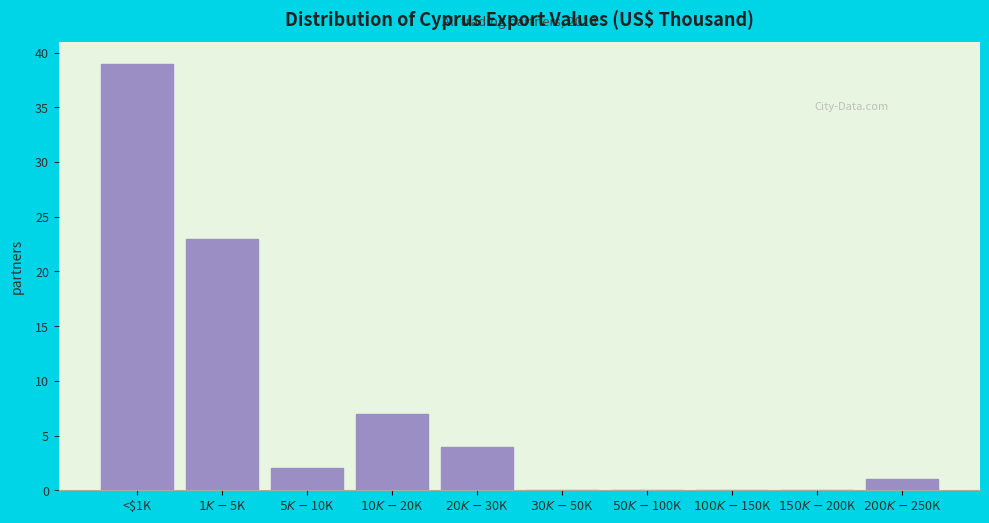

What is the sum of all values?

76